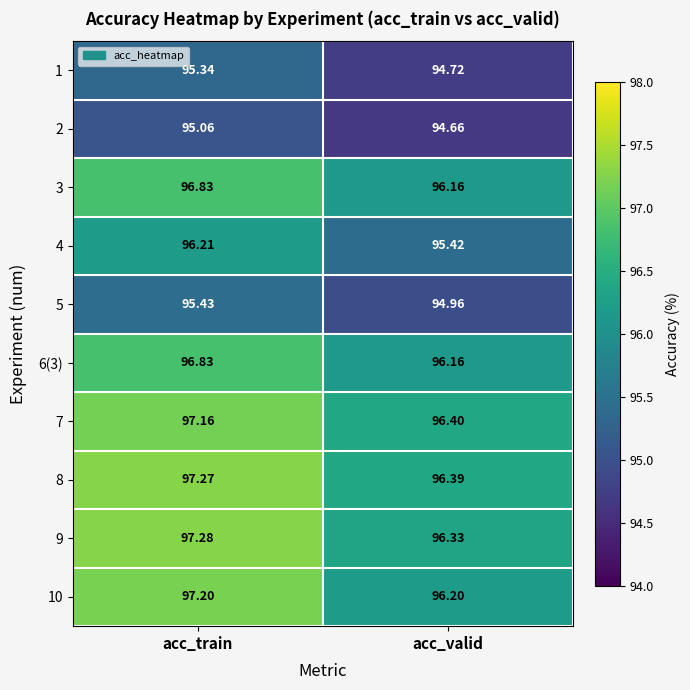

Is the value of 8 at acc_valid greater than the value of 9 at acc_train?

No